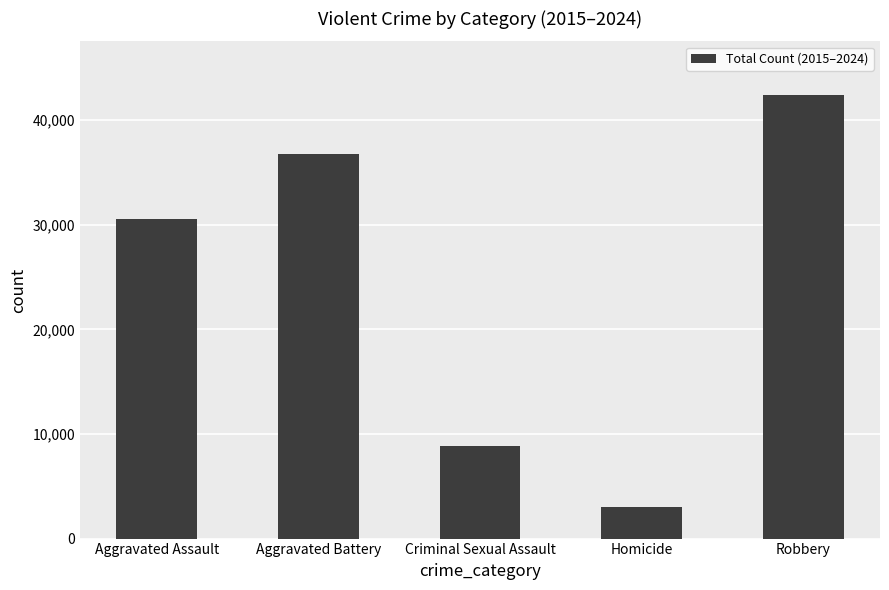

What is the difference between the maximum and minimum values?

39431